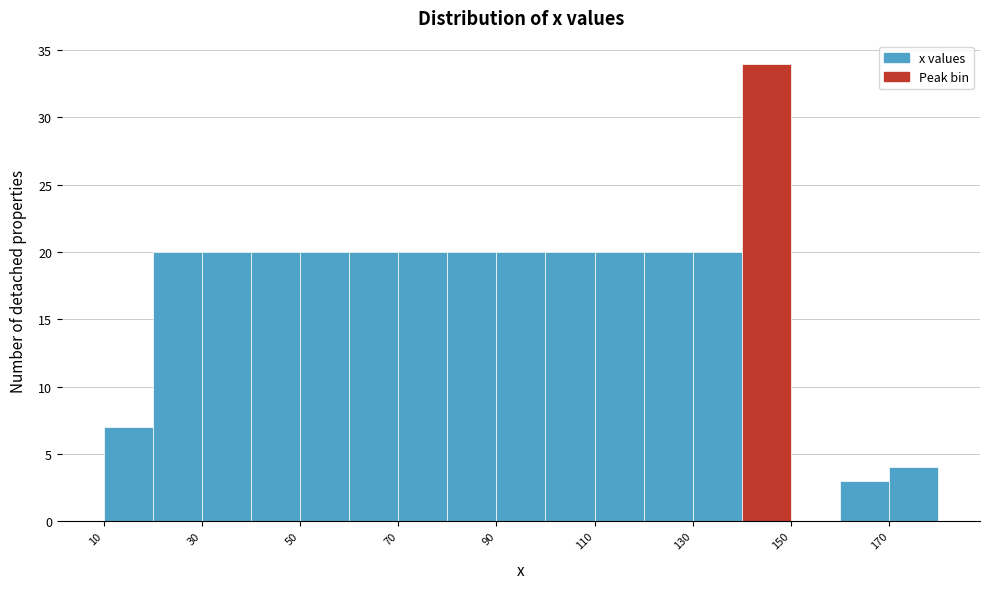

Reading left to right, transcribe this chart: for each bar, give the range it covers on the x-axis and its height. The values are not printed on the chart, so give them approximately, as read against the axis.

10 to 20: 7
20 to 30: 20
30 to 40: 20
40 to 50: 20
50 to 60: 20
60 to 70: 20
70 to 80: 20
80 to 90: 20
90 to 100: 20
100 to 110: 20
110 to 120: 20
120 to 130: 20
130 to 140: 20
140 to 150: 34
150 to 160: 0
160 to 170: 3
170 to 180: 4